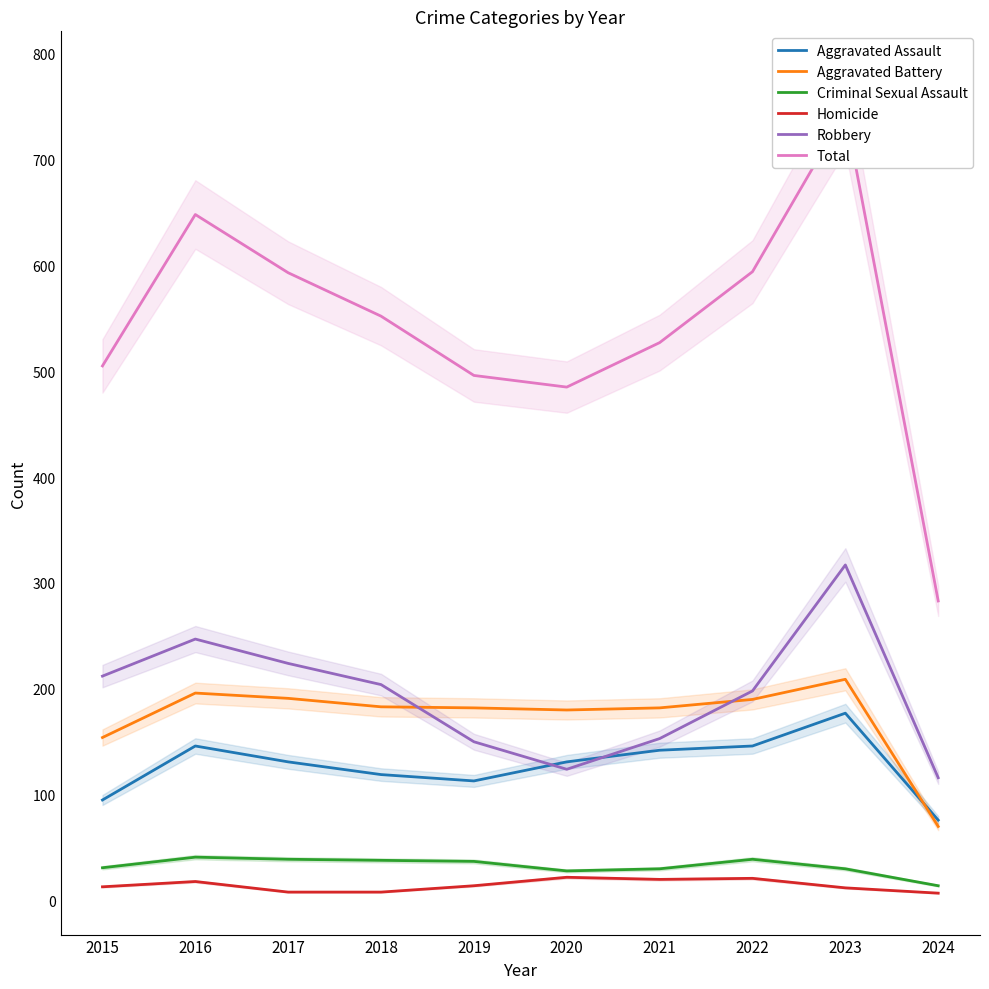

How many interior local valleys does the Criminal Sexual Assault series have?

1